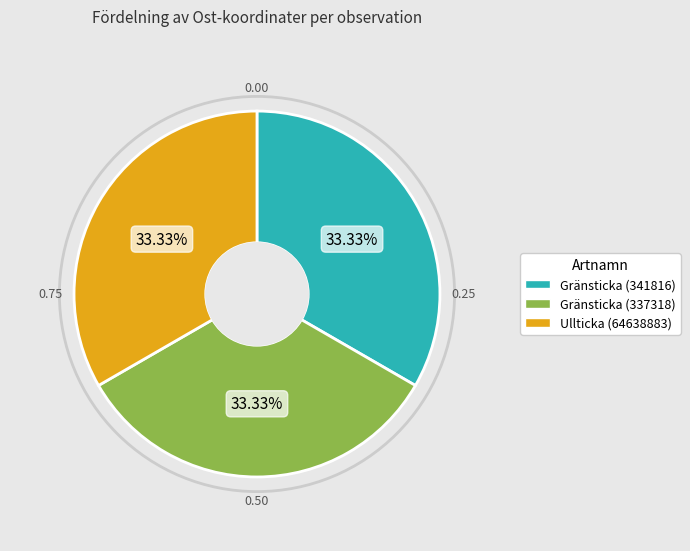

The Gränsticka (337318) slice represents 46% of the pie. True or false?

False